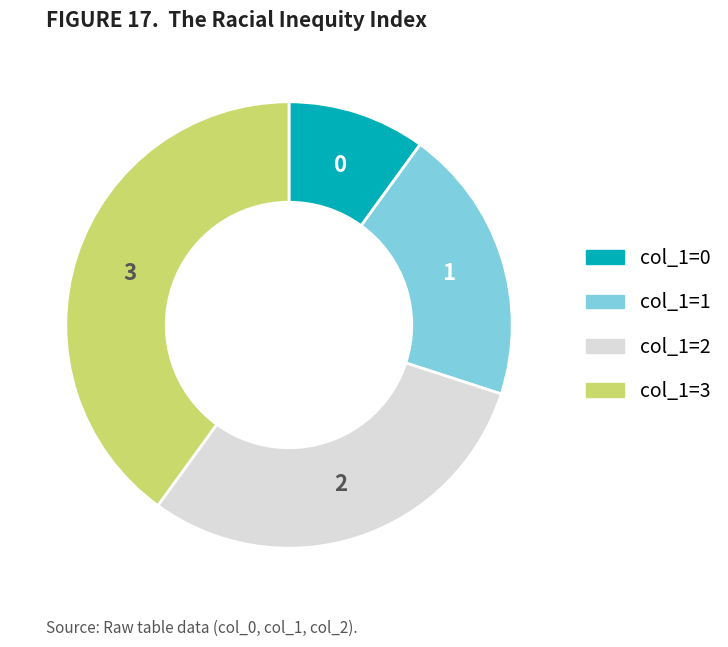

Does any single category account for the majority?

No